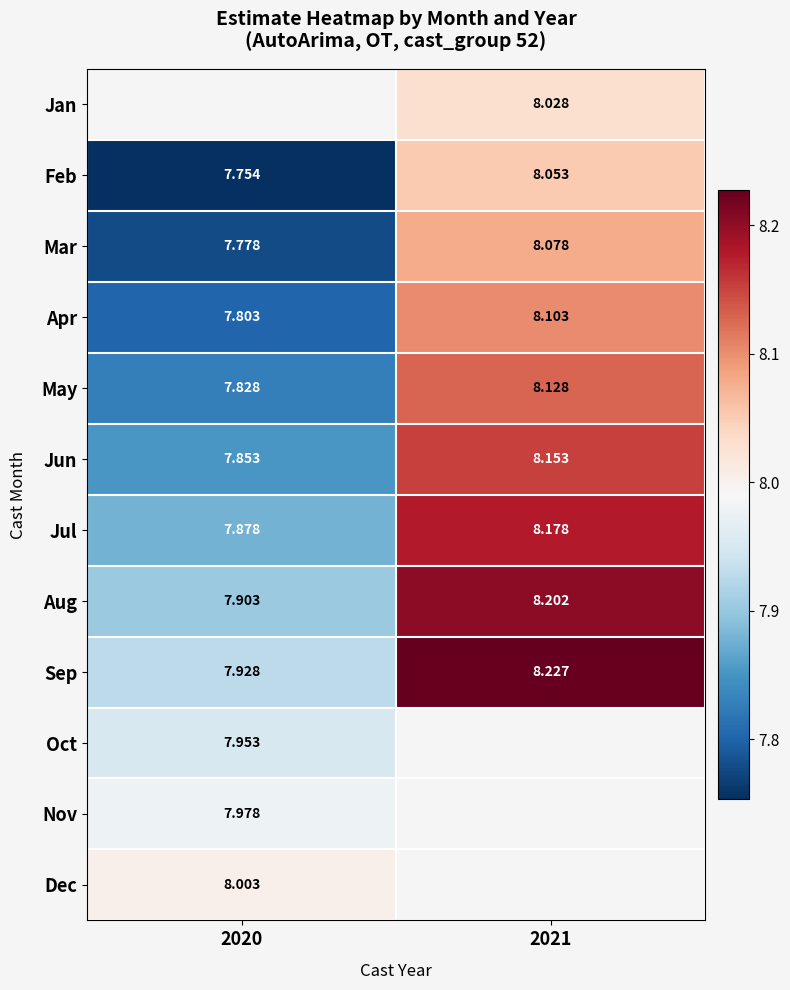

Is the value of May at 2020 greater than the value of Sep at 2020?

No